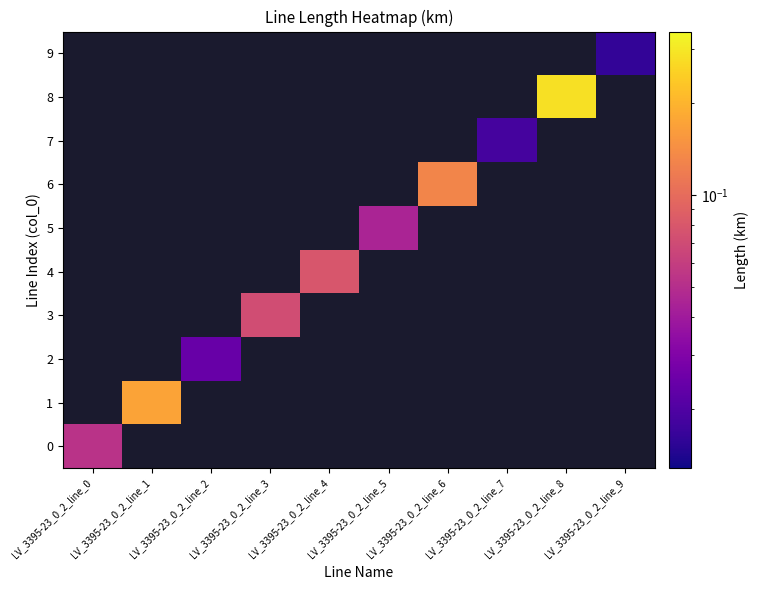

At how many categories does at least one series exceed 0?

10